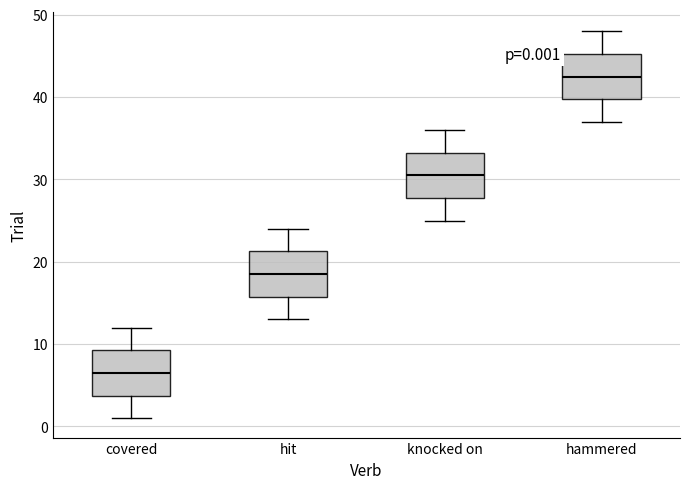

Which box has the highest median line?

hammered